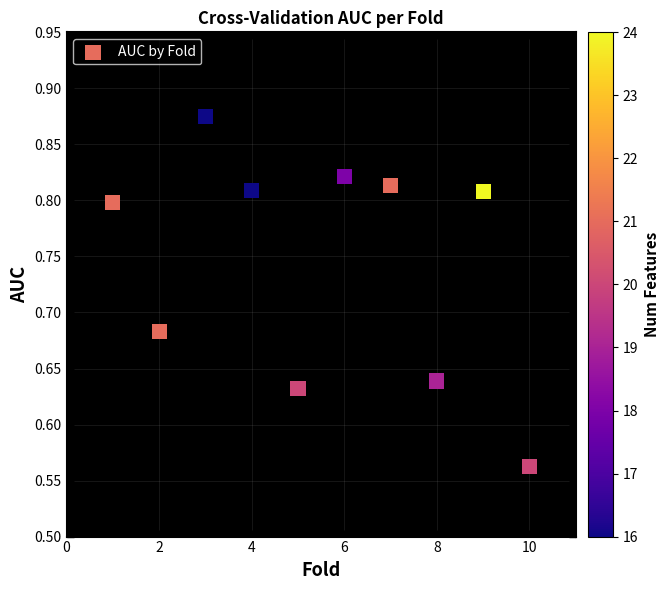

What is the range of Y values (max minus min)?

0.3